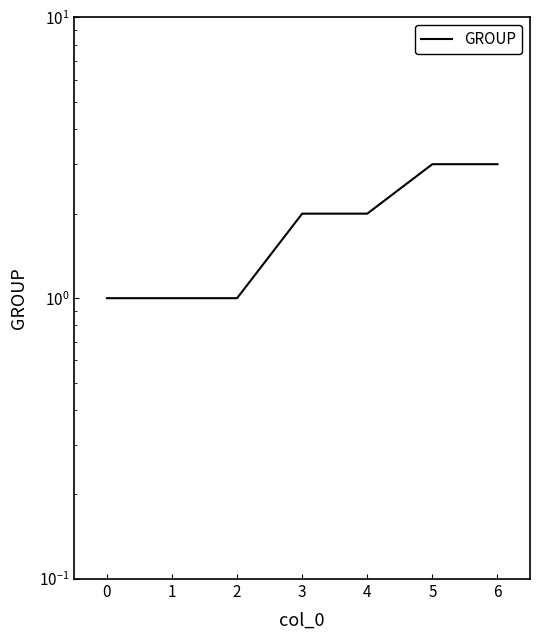

Is this an area chart (filled region under the line)?

No